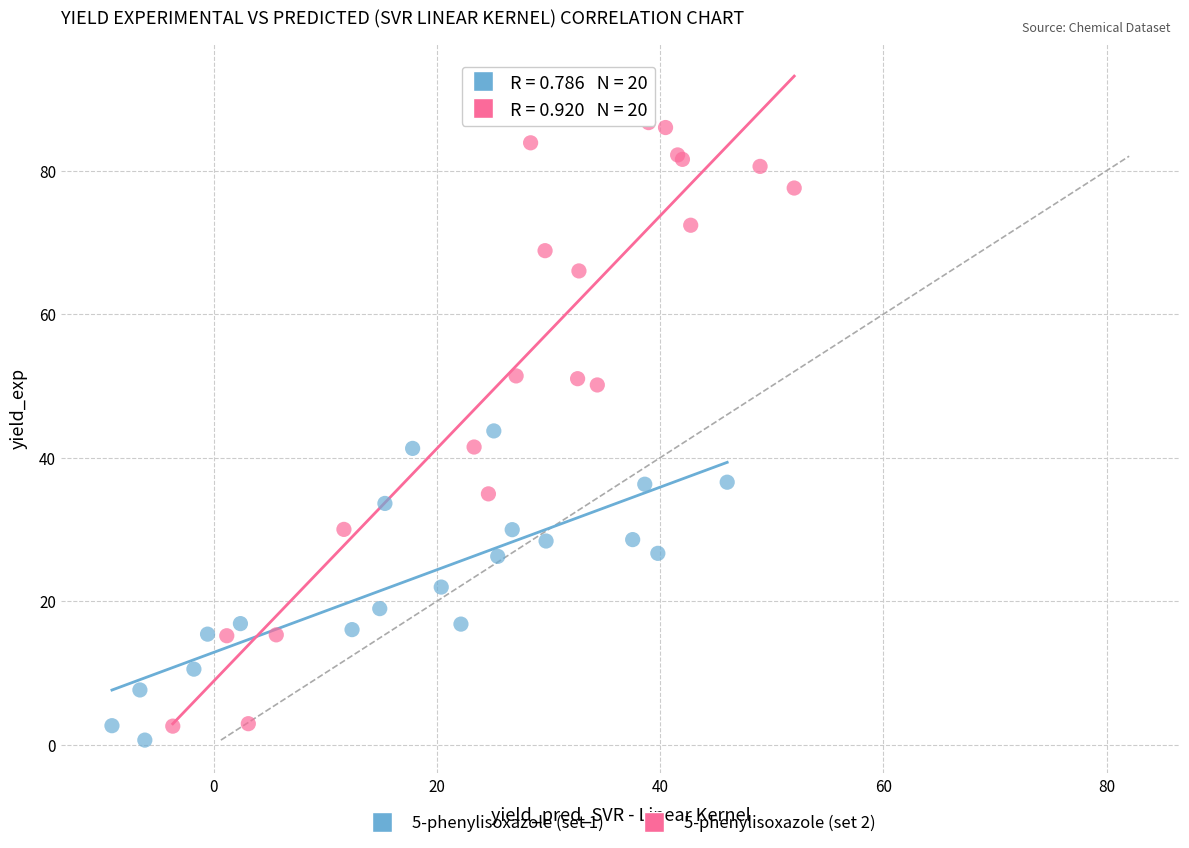

Which series has the largest Y range (max minus min)?

5-phenylisoxazole (set 2)